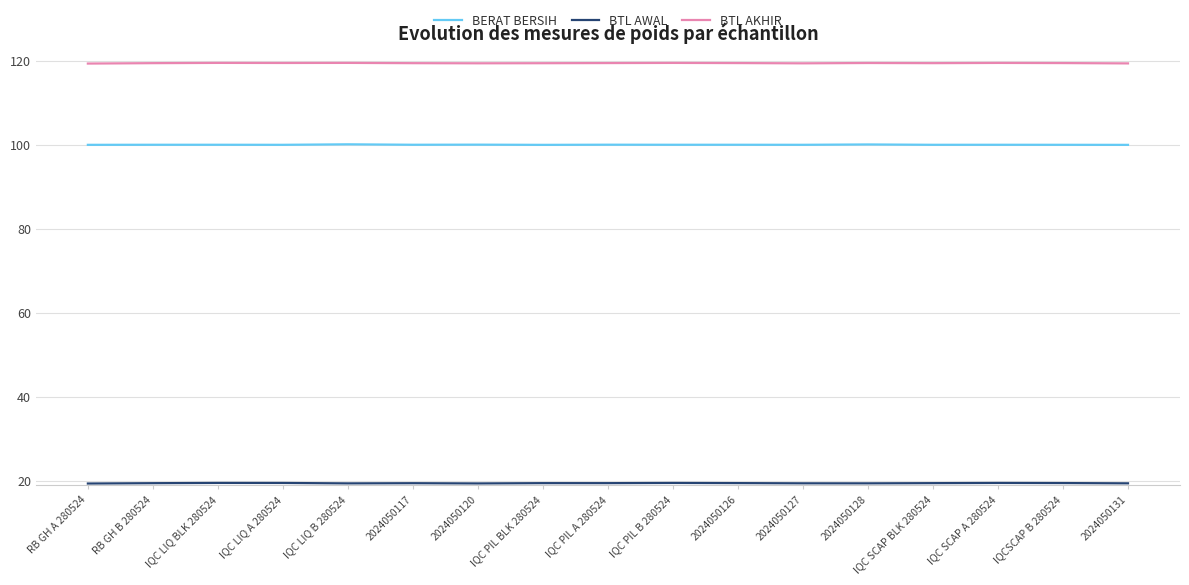

What position from the right is 2024050127?

6